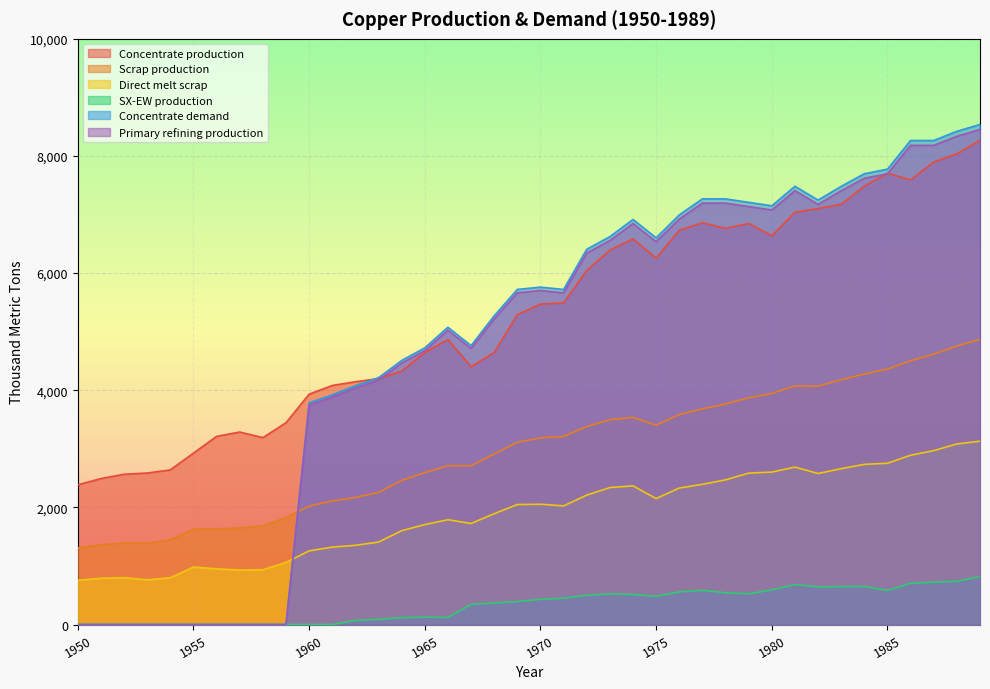

Reading left to right, transcribe all the data shown in this chart.

Concentrate production: 1950=2385.7	1951=2491.7	1952=2565.9	1953=2587.0	1954=2639.9	1955=2926.2	1956=3212.5	1957=3286.6	1958=3191.1	1959=3445.6	1960=3933.3	1961=4081.7	1962=4145.3	1963=4198.2	1964=4325.4	1965=4643.5	1966=4866.1	1967=4399.4	1968=4643.2	1969=5290.1	1970=5470.3	1971=5491.4	1972=6042.8	1973=6392.7	1974=6583.5	1975=6254.7	1976=6731.9	1977=6859.0	1978=6763.5	1979=6848.3	1980=6636.1	1981=7039.0	1982=7102.6	1983=7176.7	1984=7484.2	1985=7706.8	1986=7590.1	1987=7897.6	1988=8035.4	1989=8268.6
Scrap production: 1950=1308.7	1951=1361.0	1952=1395.2	1953=1388.9	1954=1446.5	1955=1627.9	1956=1633.0	1957=1647.9	1958=1684.8	1959=1824.9	1960=2021.8	1961=2109.3	1962=2171.0	1963=2256.0	1964=2460.1	1965=2593.1	1966=2711.5	1967=2710.9	1968=2913.9	1969=3112.3	1970=3186.9	1971=3212.0	1972=3379.8	1973=3496.4	1974=3536.5	1975=3401.8	1976=3585.5	1977=3682.6	1978=3765.3	1979=3870.2	1980=3946.5	1981=4071.8	1982=4069.4	1983=4180.1	1984=4276.9	1985=4360.8	1986=4503.9	1987=4616.8	1988=4755.4	1989=4869.5
Direct melt scrap: 1950=756.1	1951=790.0	1952=801.3	1953=762.9	1954=799.0	1955=981.9	1956=950.2	1957=929.9	1958=934.5	1959=1060.8	1960=1257.2	1961=1322.0	1962=1352.5	1963=1407.5	1964=1601.7	1965=1705.9	1966=1789.6	1967=1724.8	1968=1892.4	1969=2049.2	1970=2053.6	1971=2025.4	1972=2209.6	1973=2338.6	1974=2367.6	1975=2150.8	1976=2330.2	1977=2393.6	1978=2470.2	1979=2584.9	1980=2603.1	1981=2688.1	1982=2578.2	1983=2661.8	1984=2734.3	1985=2753.6	1986=2890.1	1987=2969.1	1988=3083.2	1989=3130.0
SX-EW production: 1950=0.0	1951=0.0	1952=0.0	1953=0.0	1954=0.0	1955=0.0	1956=0.0	1957=0.0	1958=0.0	1959=0.0	1960=0.0	1961=0.0	1962=70.7	1963=87.8	1964=117.6	1965=125.5	1966=120.9	1967=343.6	1968=366.8	1969=391.9	1970=429.7	1971=449.6	1972=498.2	1973=522.3	1974=513.5	1975=480.3	1976=557.1	1977=585.0	1978=542.5	1979=522.7	1980=590.9	1981=682.0	1982=642.4	1983=647.3	1984=650.8	1985=581.2	1986=704.9	1987=722.4	1988=737.6	1989=817.4
Concentrate demand: 1950=0.0	1951=0.0	1952=0.0	1953=0.0	1954=0.0	1955=0.0	1956=0.0	1957=0.0	1958=0.0	1959=0.0	1960=3784.0	1961=3920.8	1962=4077.3	1963=4214.1	1964=4507.9	1965=4723.2	1966=5075.7	1967=4761.7	1968=5271.1	1969=5721.7	1970=5760.6	1971=5721.0	1972=6406.9	1973=6622.2	1974=6915.9	1975=6601.9	1976=6993.7	1977=7267.8	1978=7267.5	1979=7208.3	1980=7149.1	1981=7482.1	1982=7246.5	1983=7481.4	1984=7696.7	1985=7774.8	1986=8264.6	1987=8264.3	1988=8420.8	1989=8538.1
Primary refining production: 1950=0.0	1951=0.0	1952=0.0	1953=0.0	1954=0.0	1955=0.0	1956=0.0	1957=0.0	1958=0.0	1959=0.0	1960=3746.1	1961=3881.6	1962=4036.6	1963=4172.0	1964=4462.8	1965=4675.9	1966=5025.0	1967=4714.0	1968=5218.4	1969=5664.5	1970=5703.0	1971=5663.8	1972=6342.8	1973=6556.0	1974=6846.8	1975=6535.9	1976=6923.7	1977=7195.1	1978=7194.8	1979=7136.2	1980=7077.6	1981=7407.3	1982=7174.0	1983=7406.6	1984=7619.8	1985=7697.0	1986=8182.0	1987=8181.7	1988=8336.6	1989=8452.7